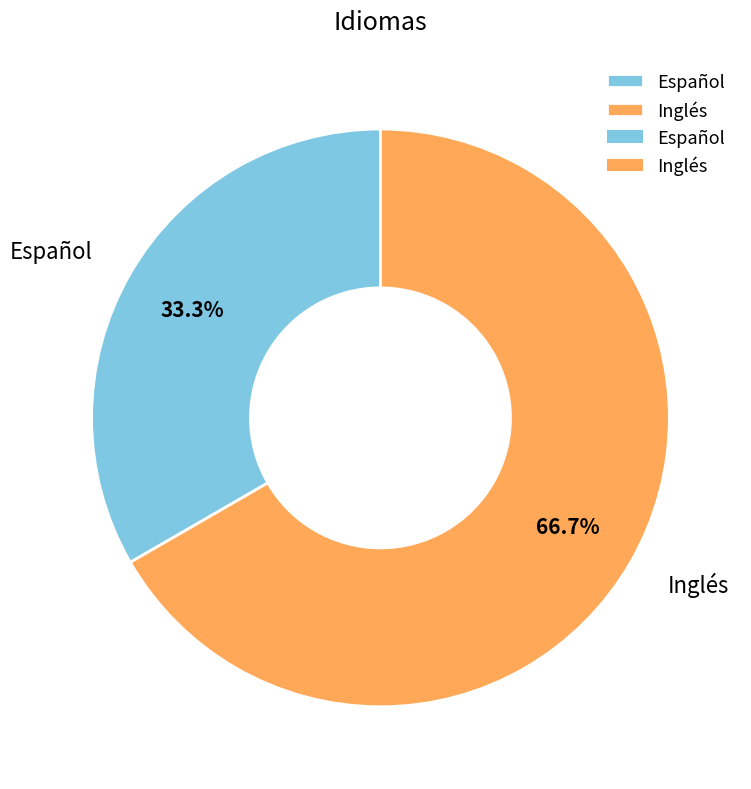

What percentage is the Inglés slice, to the nearest percent?

67%